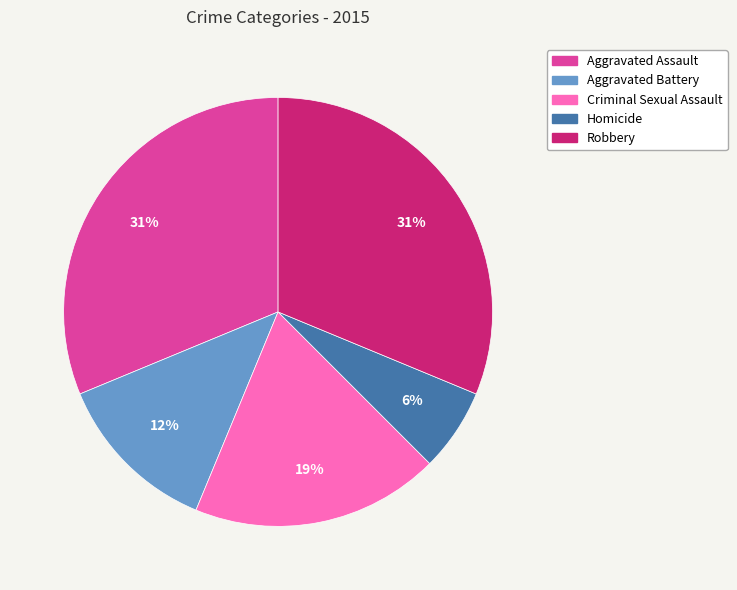

Approximately how many times larger is the value at Criminal Sexual Assault compared to Aggravated Assault?

0.6